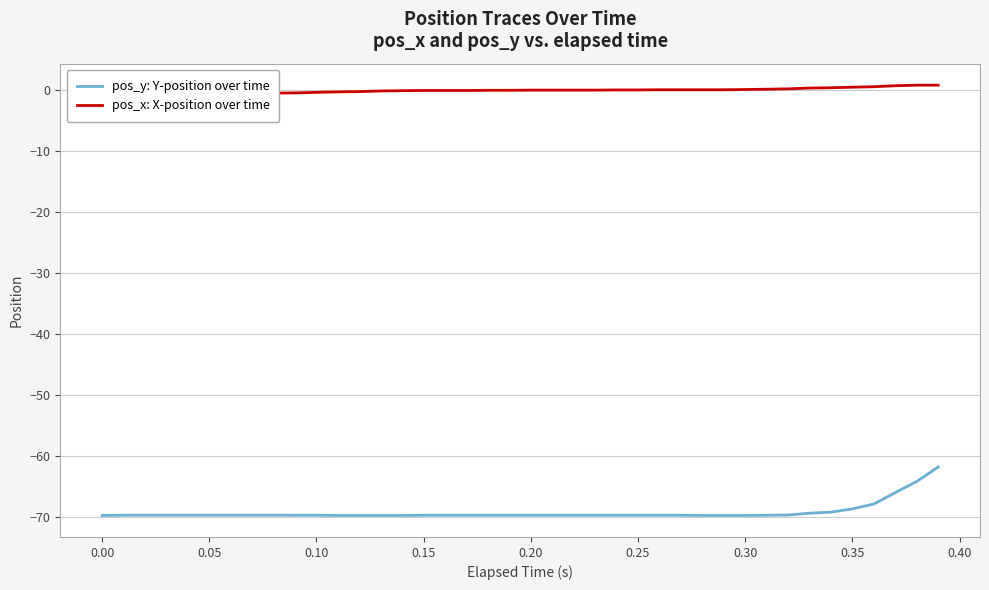

The pos_y: Y-position over time series shows -69.8 at 0.00. True or false?

True